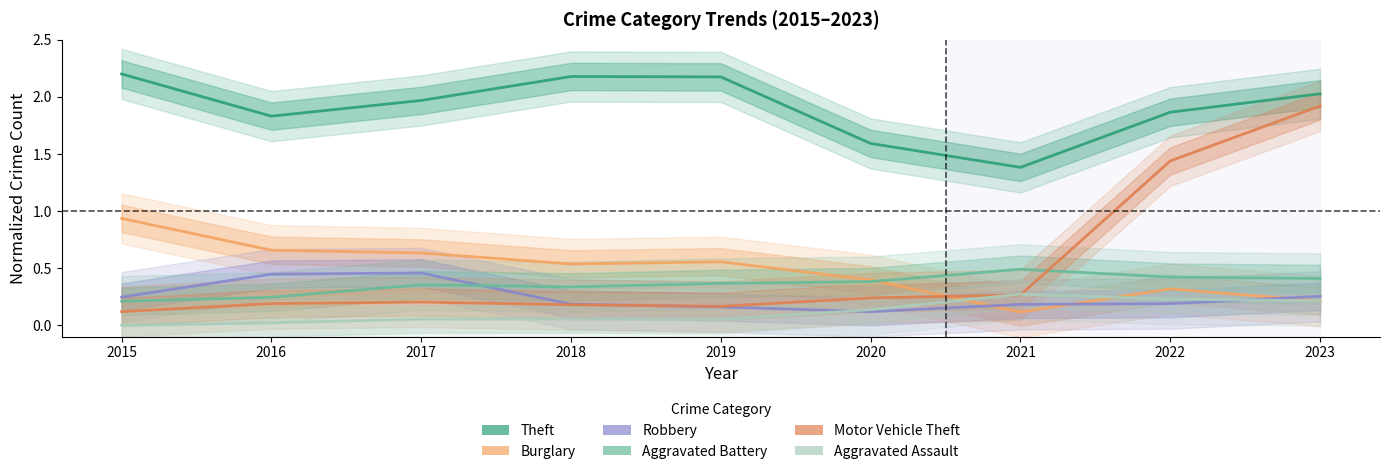

In Aggravated Battery, how many points are higher than both neighbors (excluding endpoints)?

2